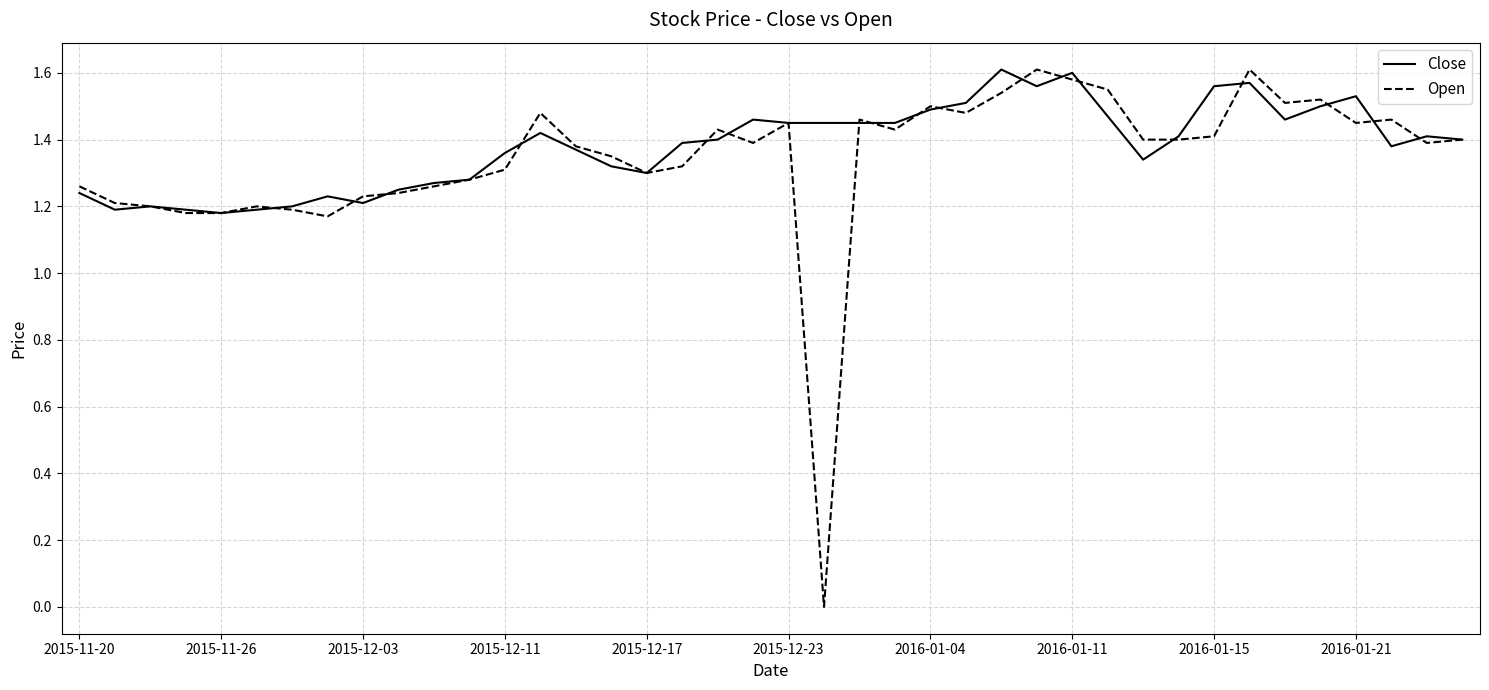

What are all the series names shown in the legend?

Close, Open